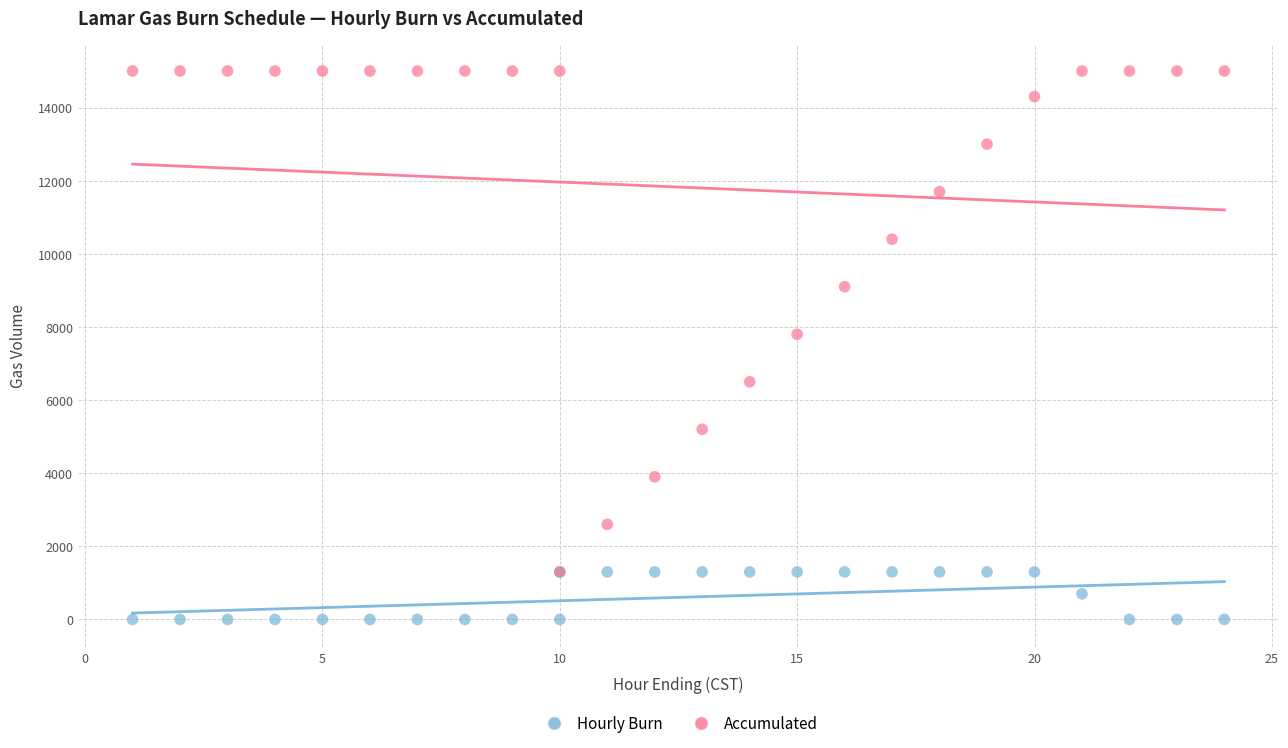

In the Accumulated series, what Y value is closest to 8150?

7800